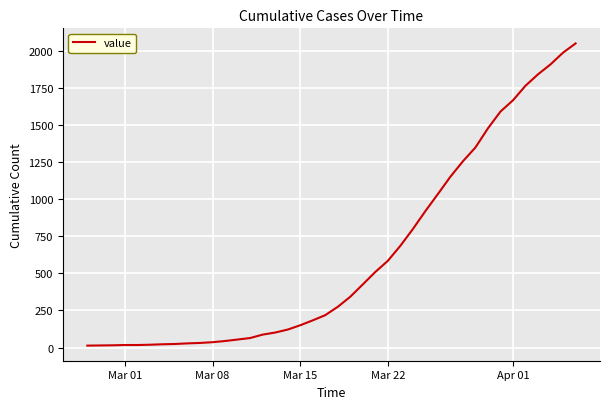

What is the difference between the maximum and minimum values?

2036